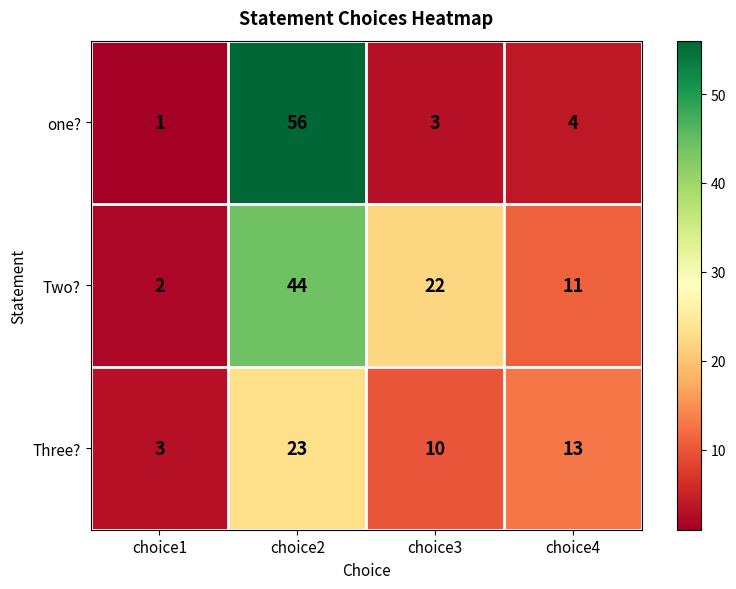

What is the difference between the second highest and minimum values in the Three? series?

10